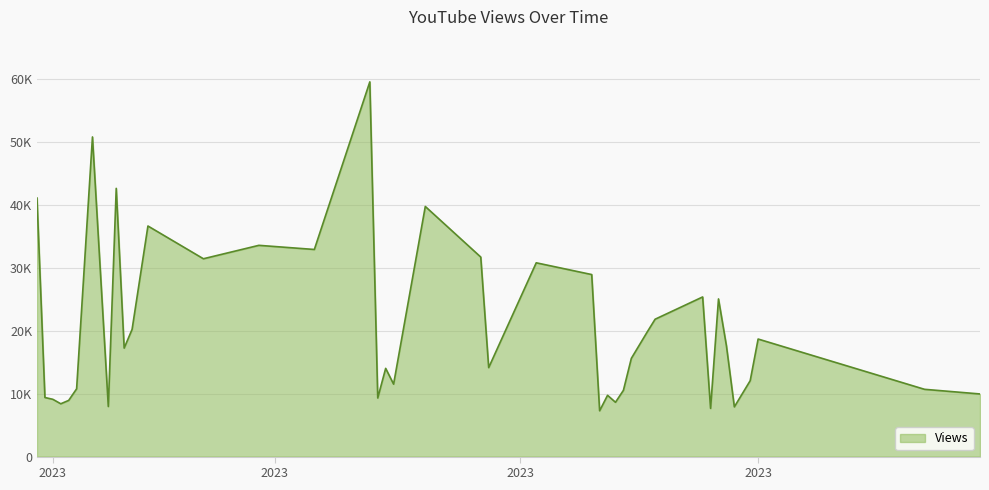

What is the average value?

20740